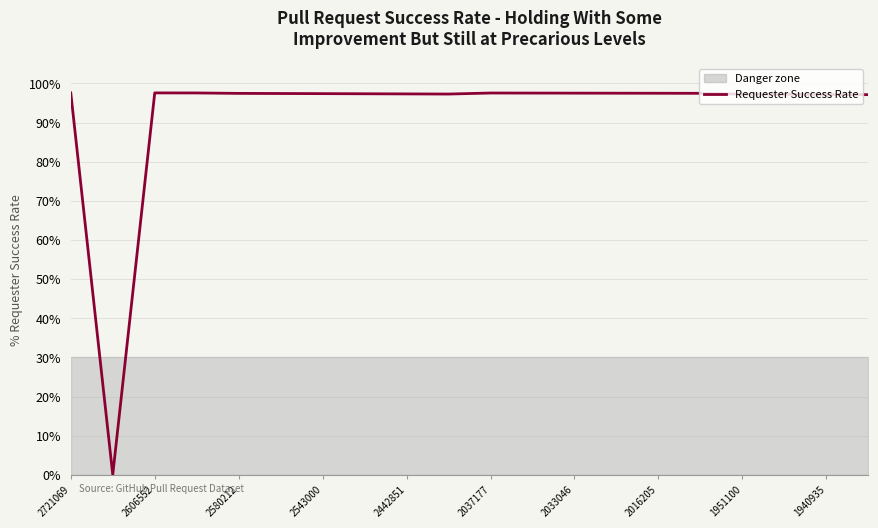

What is the sum of all values?

18.5